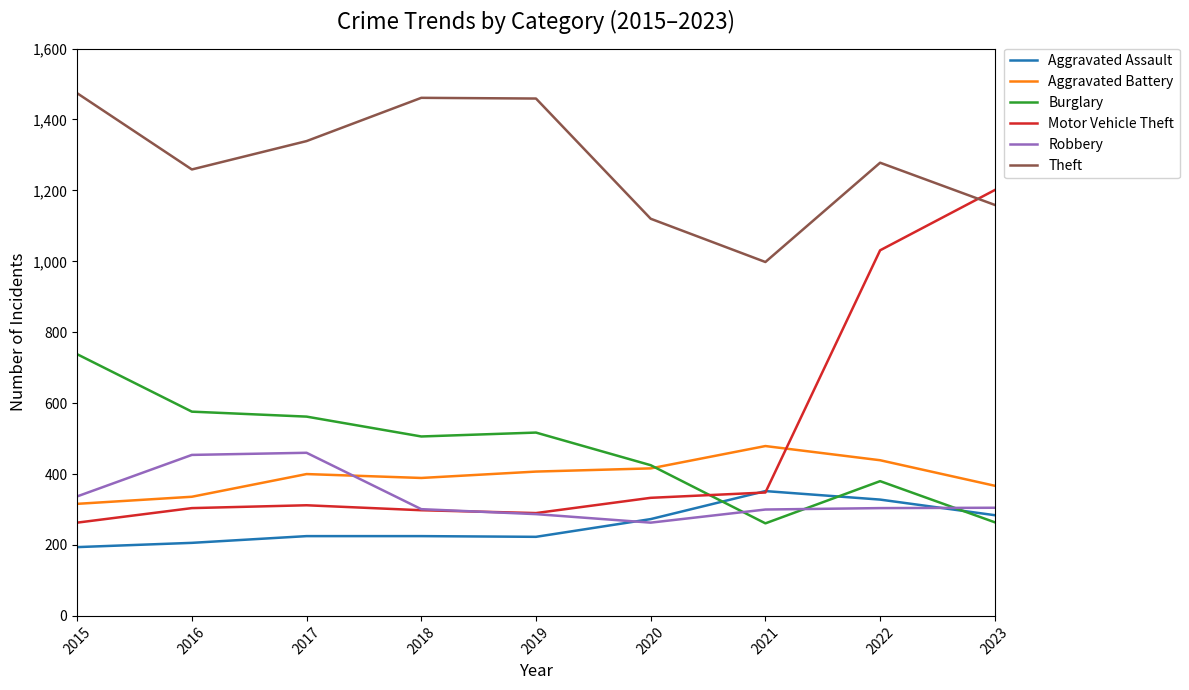

Which series has the widest spread of values?

Motor Vehicle Theft